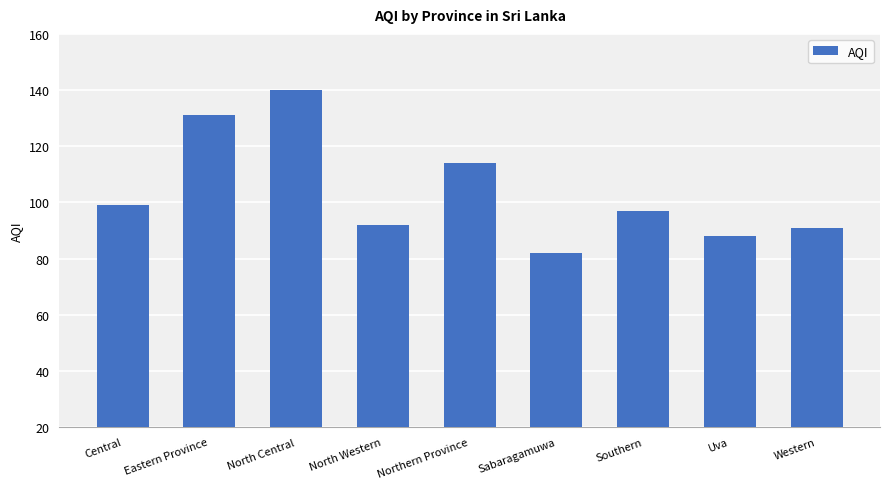

Reading right to left, transcribe all the data shown in this chart.

91	88	97	82	114	92	140	131	99